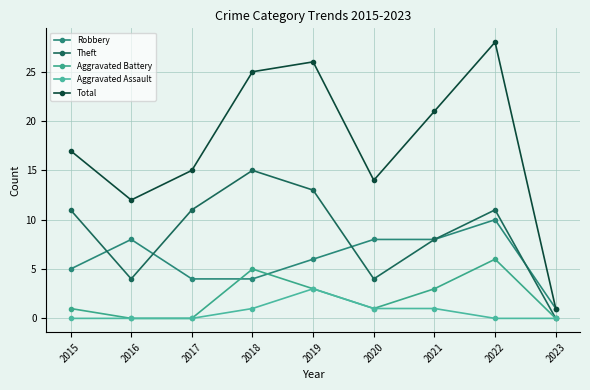

At 2019, list the series in order from smallest to largest.

Aggravated Battery, Aggravated Assault, Robbery, Theft, Total